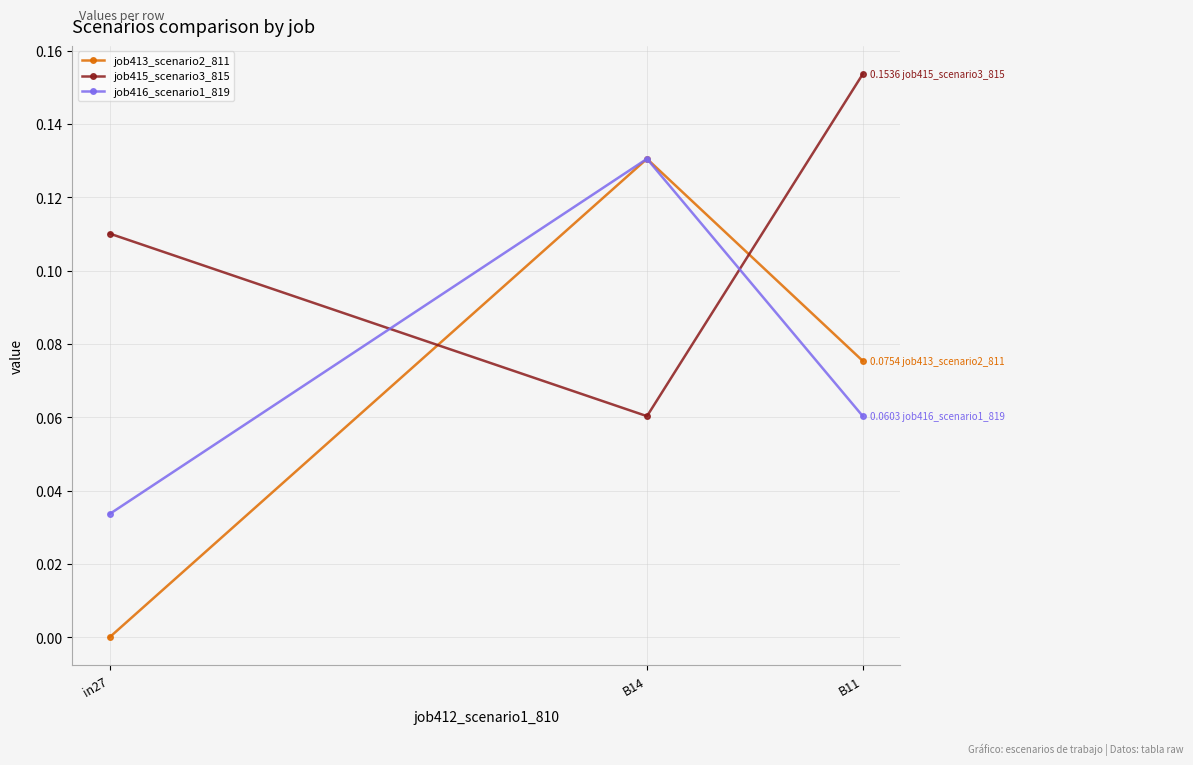

Rank the series at in27 from lowest to highest value.

job413_scenario2_811, job416_scenario1_819, job415_scenario3_815